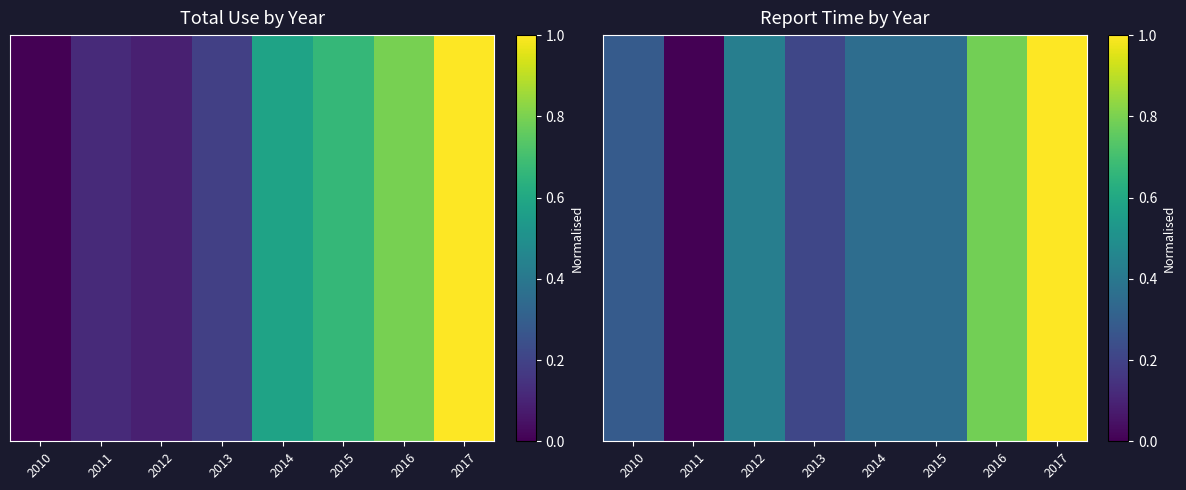

At which category is the sum across all series the highest?

2017